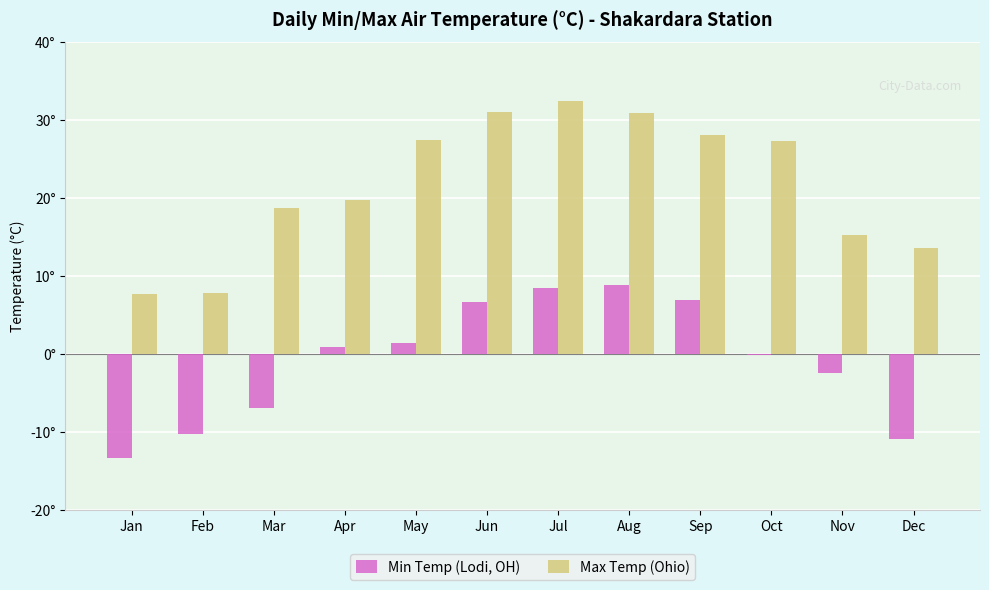

What is the value of the Min Temp (Lodi, OH) bar at the 10th from the left?

-0.1